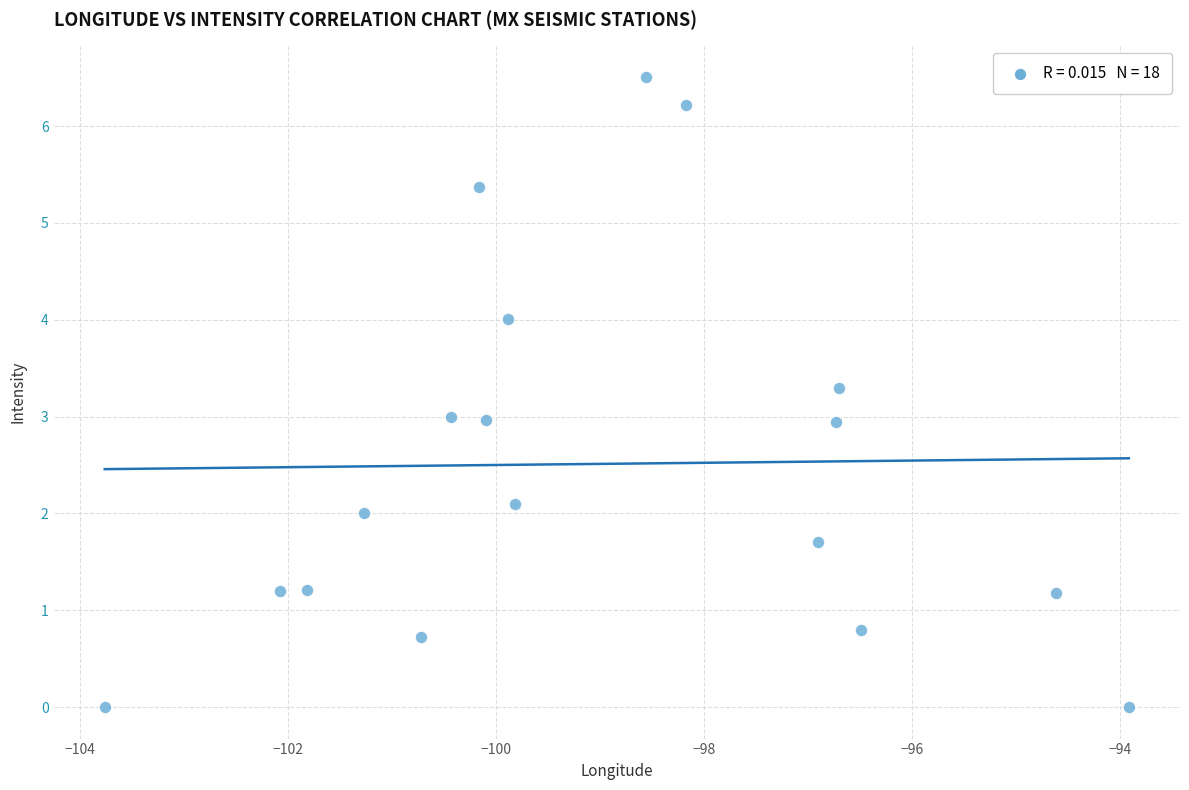

What is the range of X values (max minus min)?

9.8